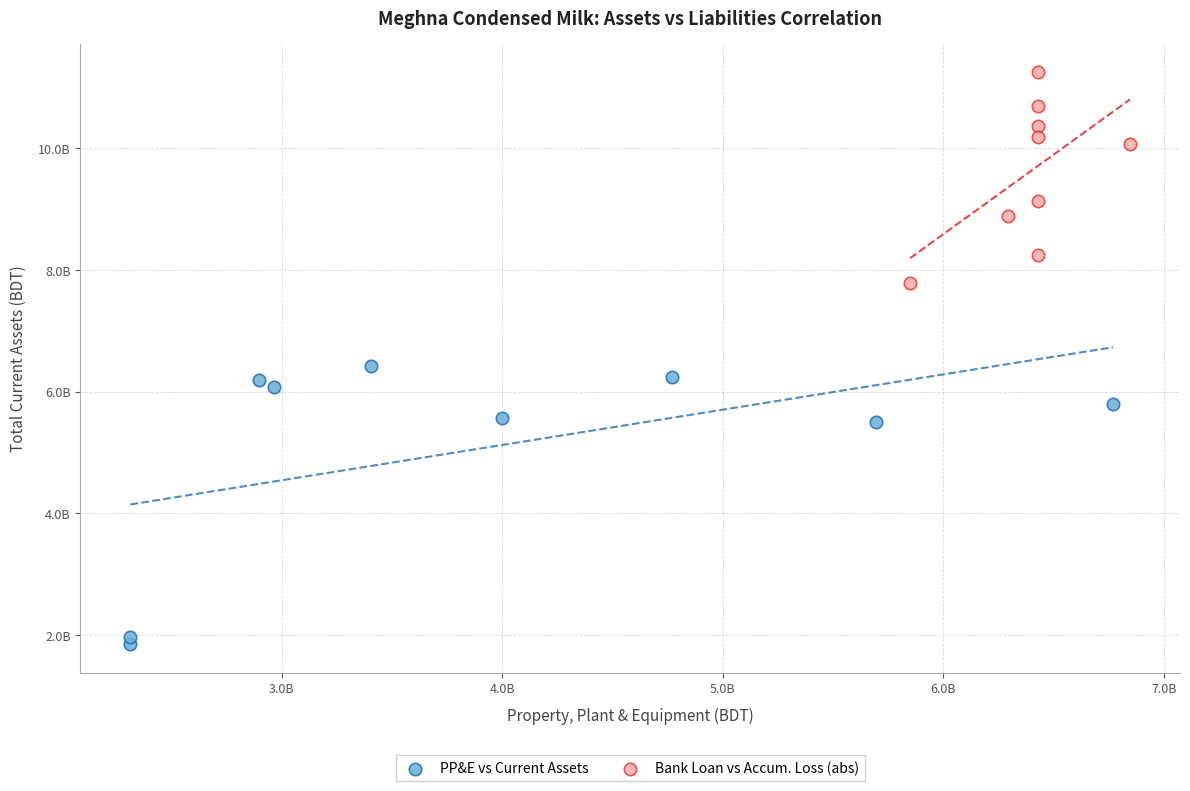

Which series has the largest Y range (max minus min)?

PP&E vs Current Assets